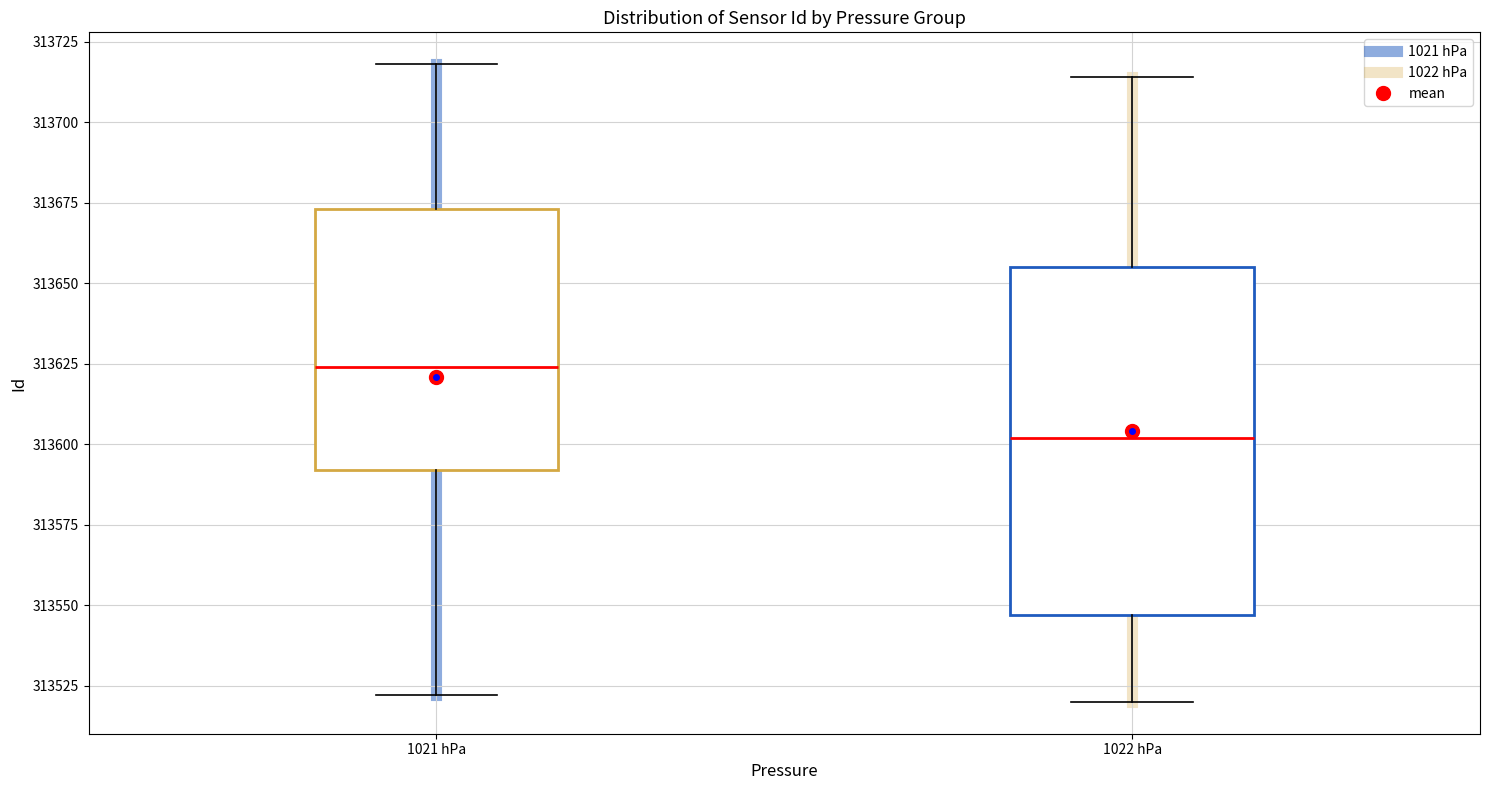

Comparing the boxes themselves (not the whiskers), which one is the tallest?

1022 hPa